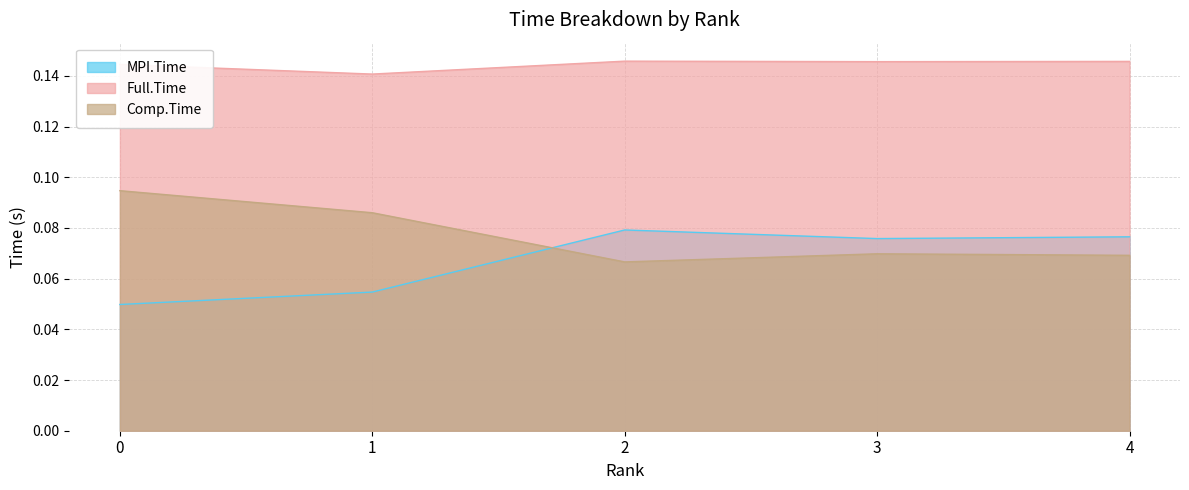

What is the value of the Comp.Time point at the 1st from the left?

0.1